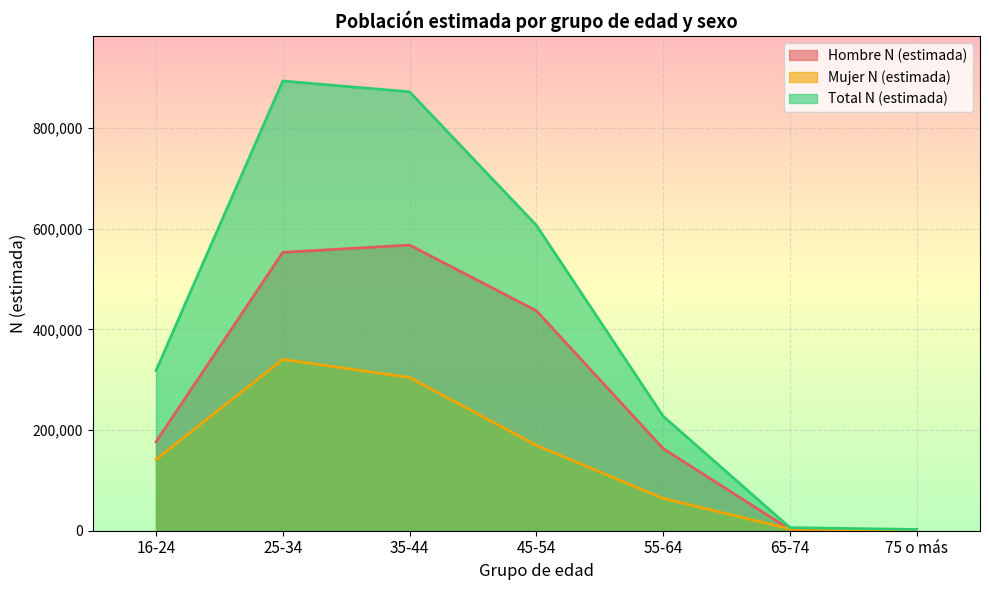

At which category does Total N (estimada) reach its first local peak?

25-34